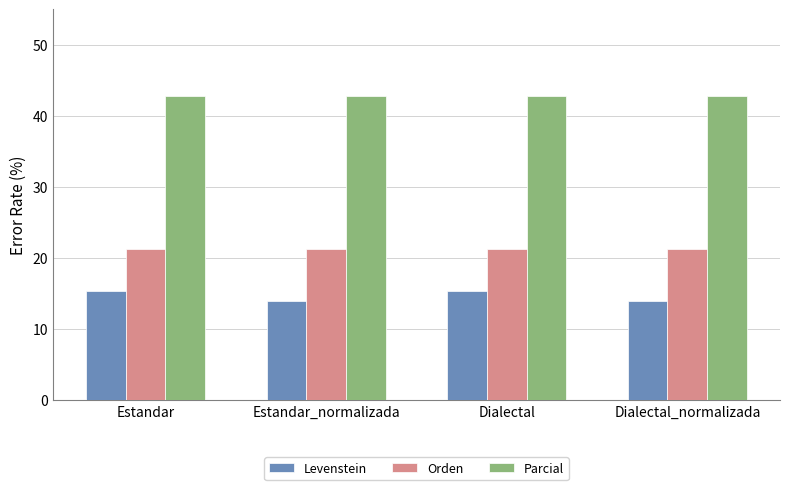

What is the value of the Levenstein bar at the 1st from the left?

15.4